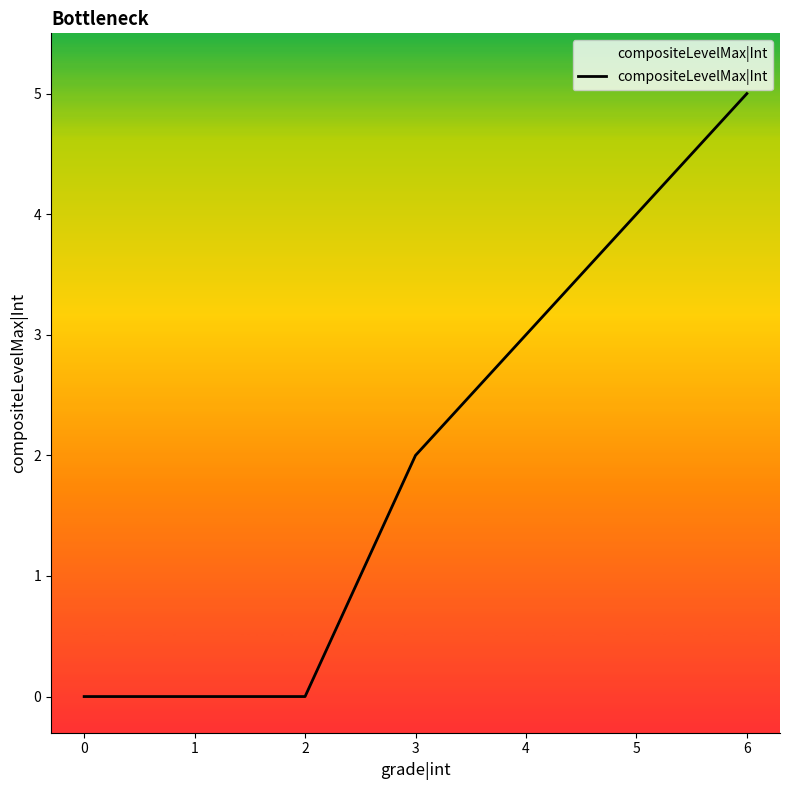

How many lines are shown in the chart?

1